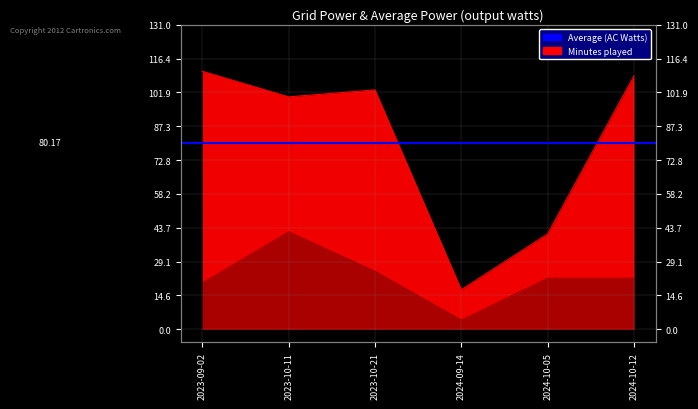

Which series has the largest total across all categories?

Minutes played